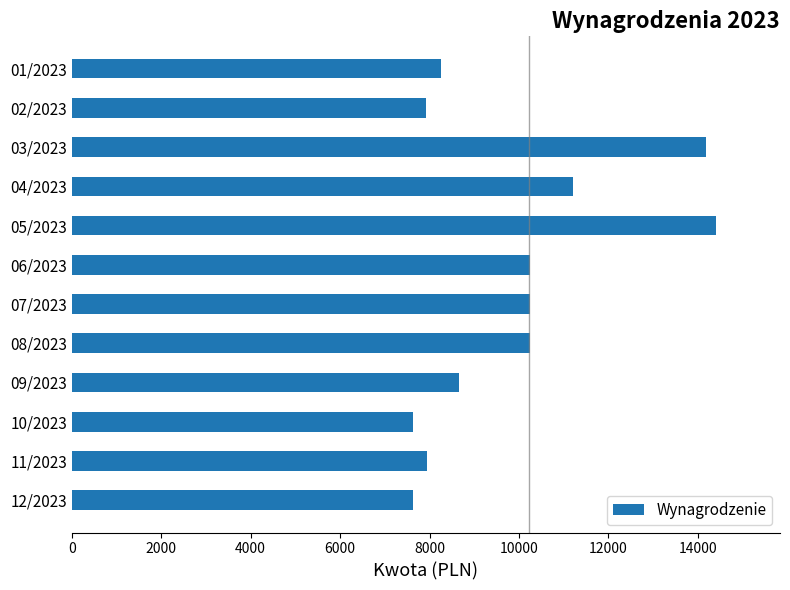

Is it true that the value at 11/2023 is 7938.5?

True